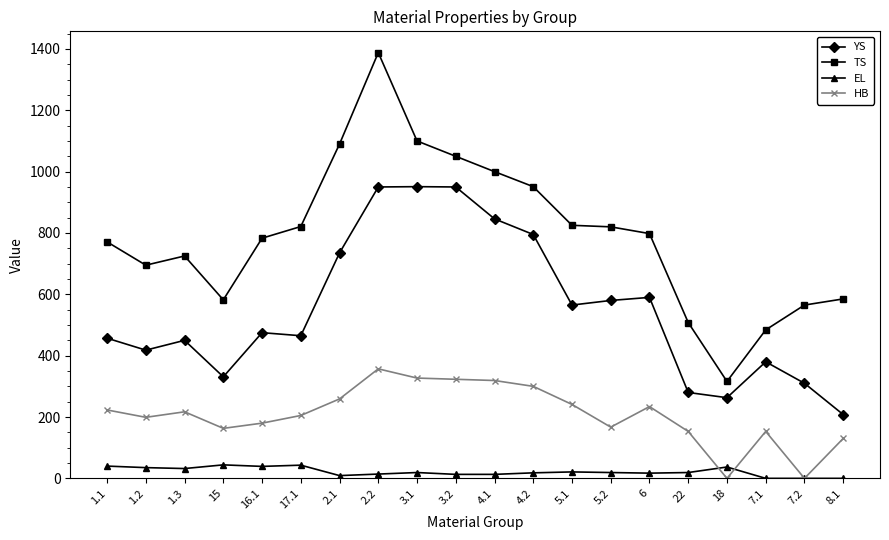

True or false: EL and YS intersect in this chart.

False